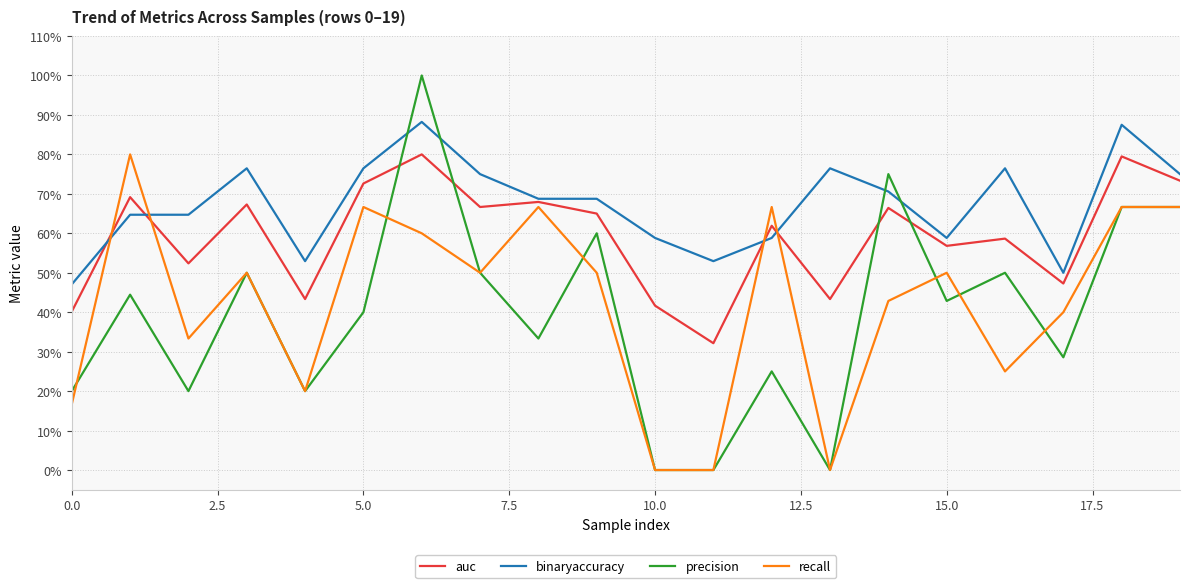

What is the value of the auc point at the 17th from the left?

0.6